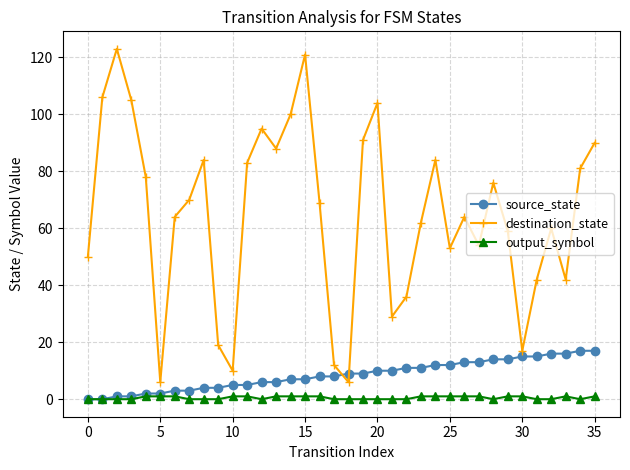

True or false: output_symbol and destination_state intersect in this chart.

False